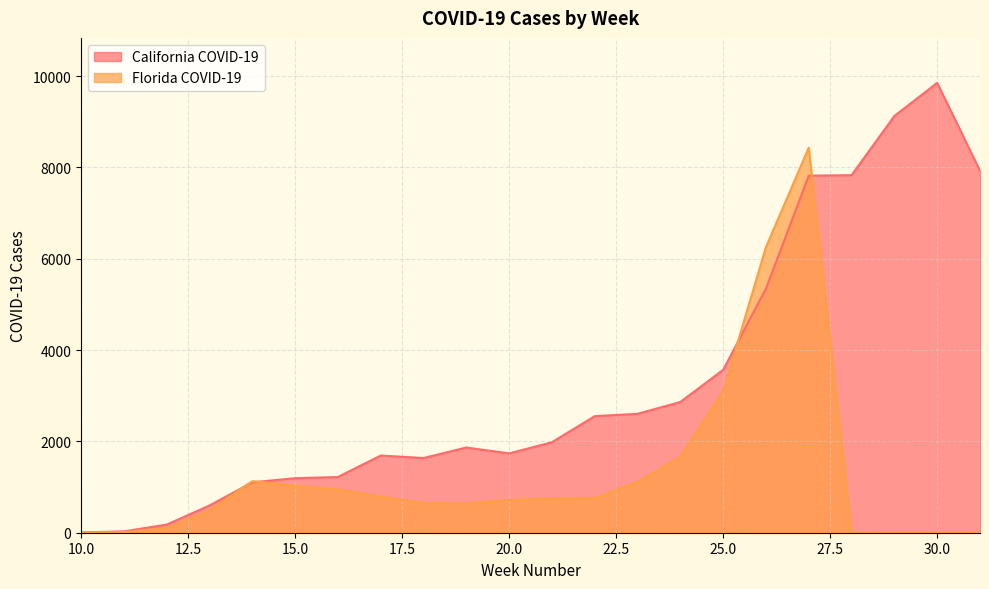

Which series has the largest range (max minus min)?

California COVID-19